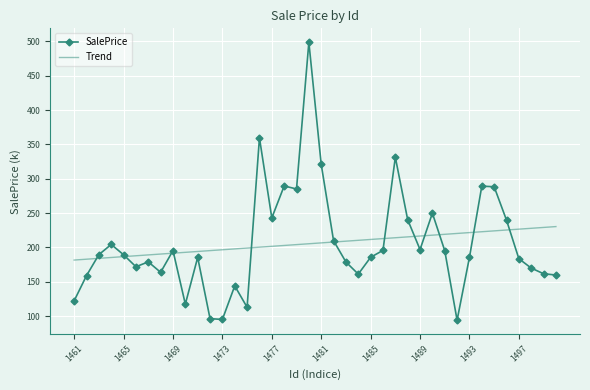

Count the number of categories in the chart.

40